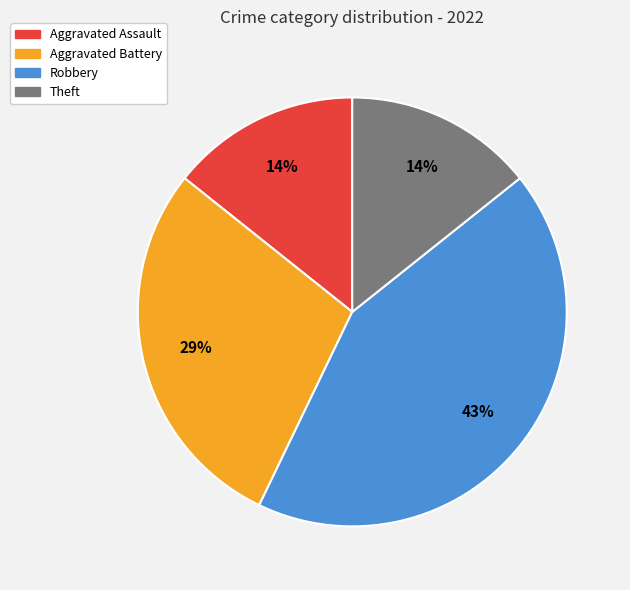

To the nearest percent, what is the average slice percentage?

25%